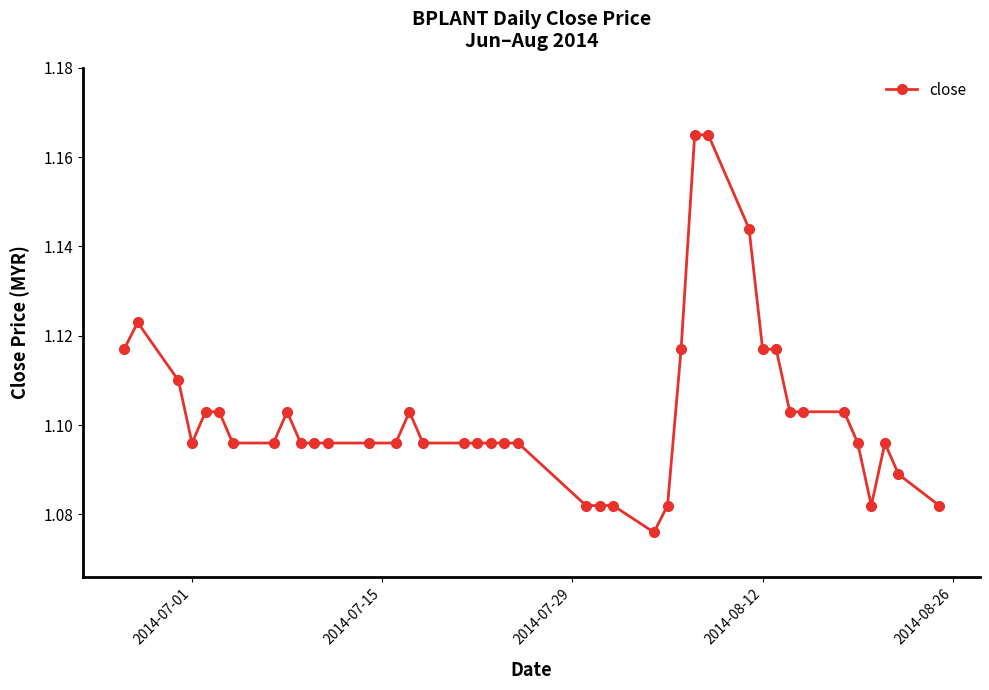

True or false: there are more than 0 points higher than both neighbors.

True